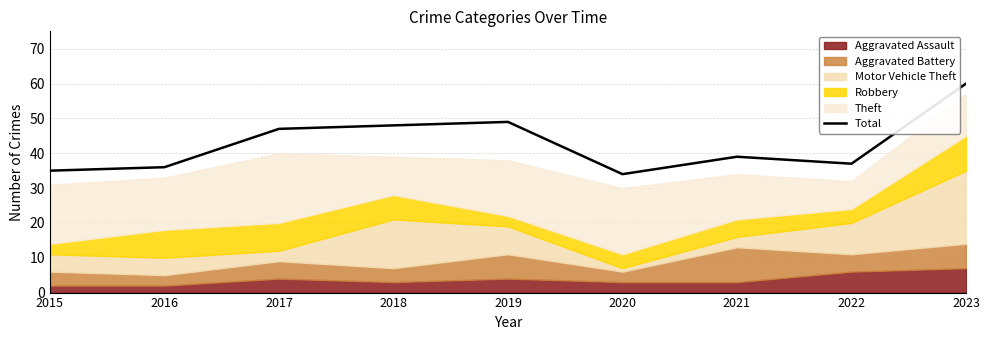

Reading left to right, transcribe all the data shown in this chart.

2015=35	2016=36	2017=47	2018=48	2019=49	2020=34	2021=39	2022=37	2023=60